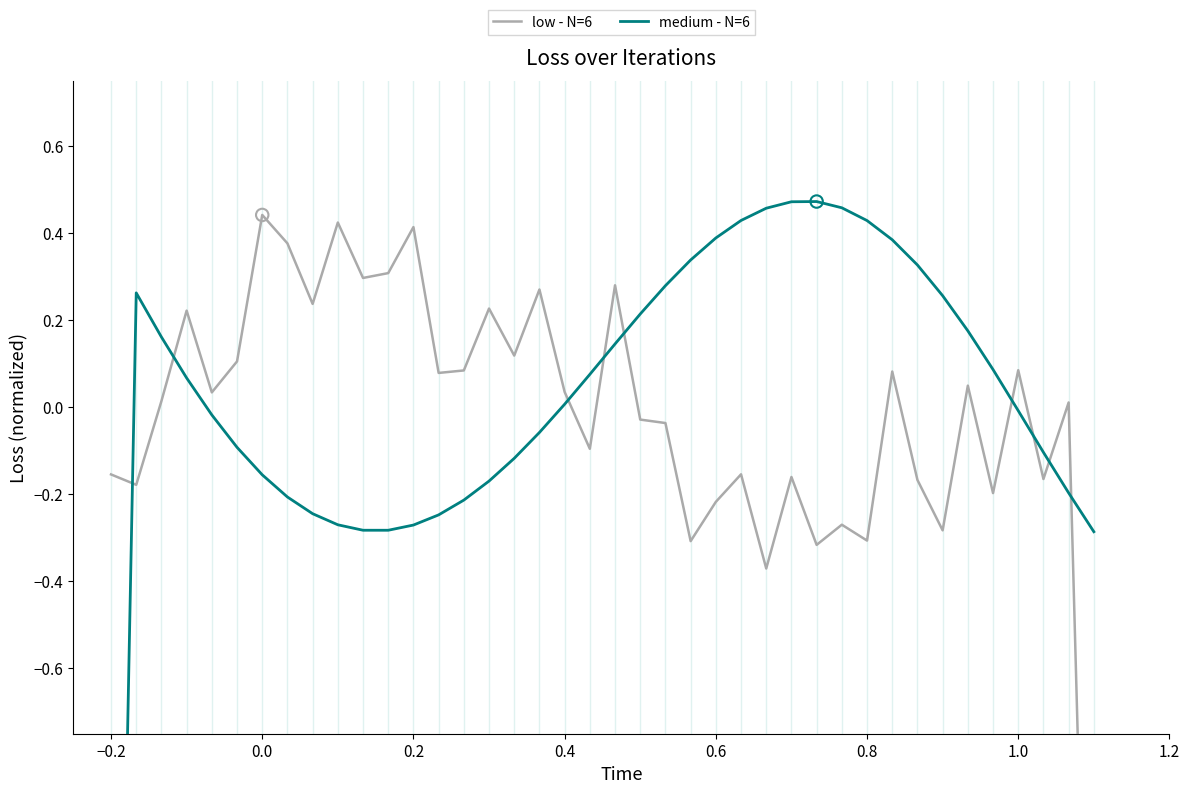

At how many categories does at least one series exceed 0?

37